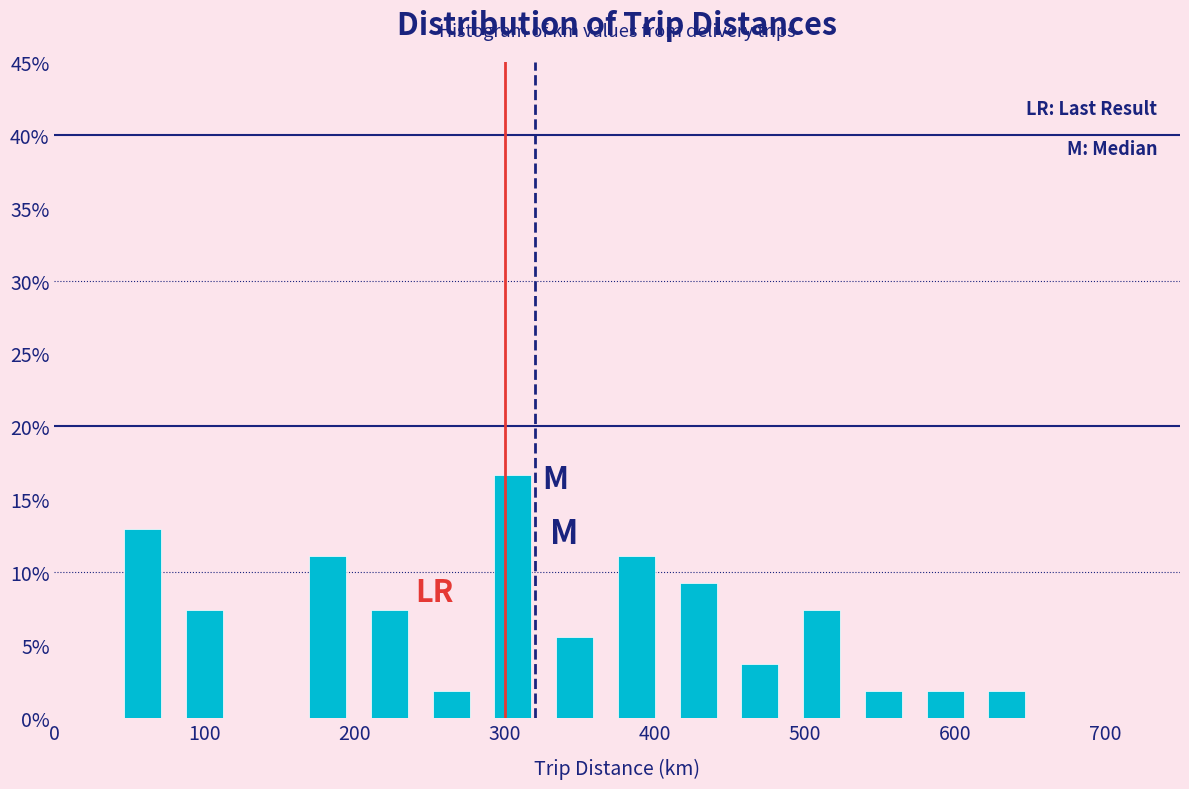

Reading left to right, transcribe this chart: for each bar, give the range it covers on the x-axis and its height. Neither the bar edges nor the heights are printed on the chart, so give them approximately, as read against the axes.

40 to 80: 13.0
80 to 120: 7.5
120 to 160: 0
160 to 200: 11.0
200 to 240: 7.5
240 to 280: 2.0
280 to 330: 16.5
330 to 370: 5.5
370 to 410: 11.0
410 to 450: 9.5
450 to 490: 3.5
490 to 530: 7.5
530 to 570: 2.0
570 to 610: 2.0
610 to 660: 2.0